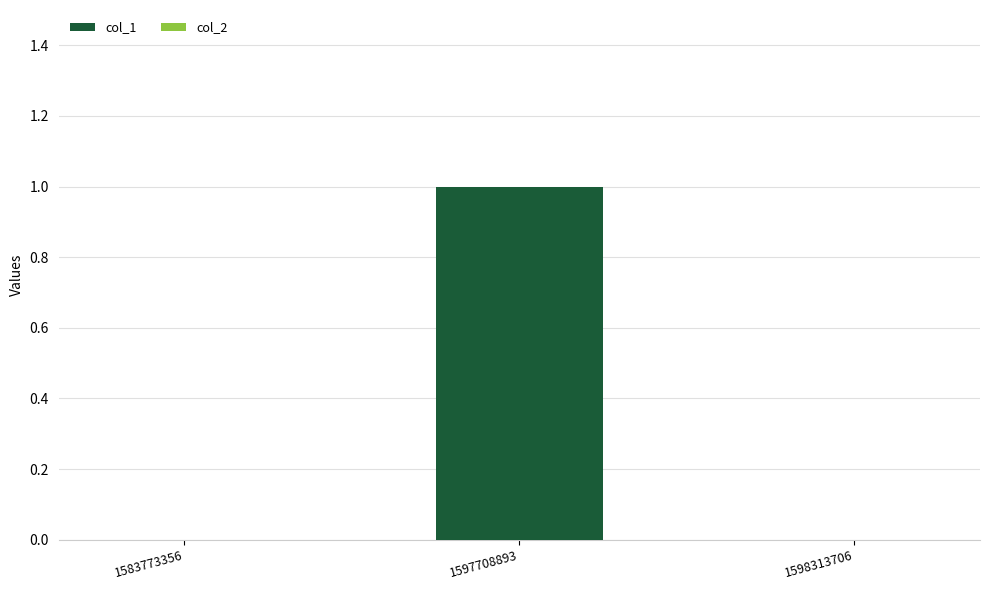

Which label corresponds to the largest value in the chart?

1597708893